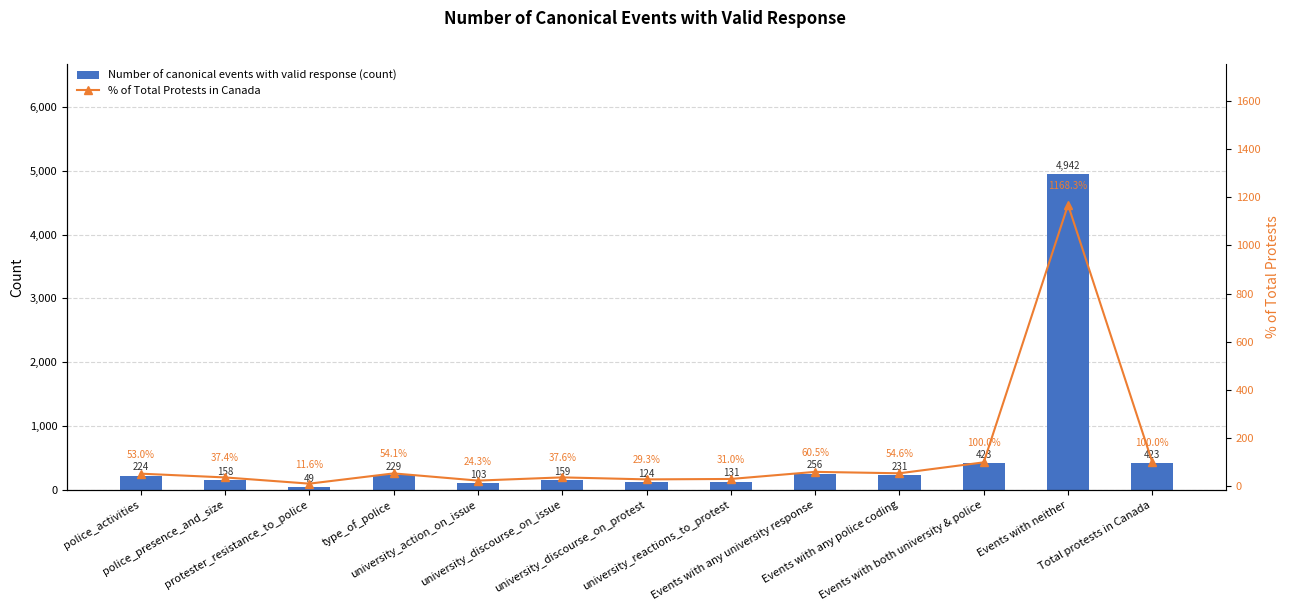

Where does the Number of canonical events with valid response (count) series first go above 224?

type_of_police